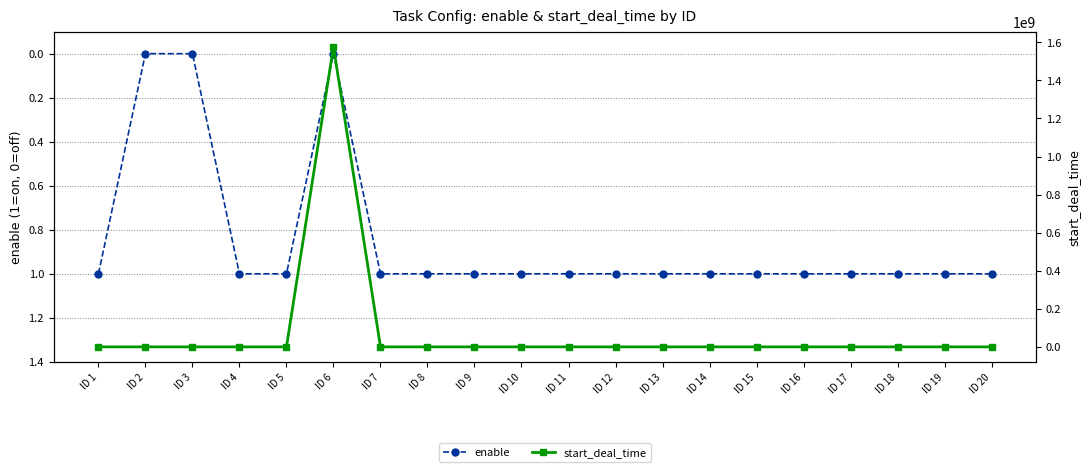

How many values in enable are above zero?

17